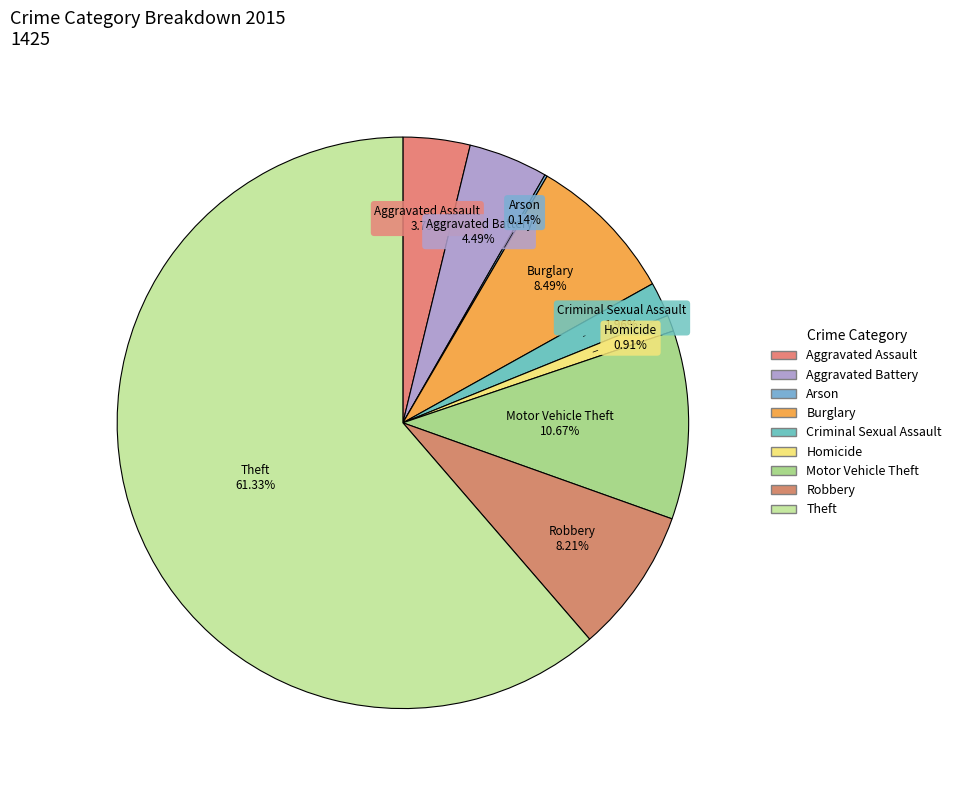

Rank the categories by value from lowest to highest.

Arson, Homicide, Criminal Sexual Assault, Aggravated Assault, Aggravated Battery, Robbery, Burglary, Motor Vehicle Theft, Theft